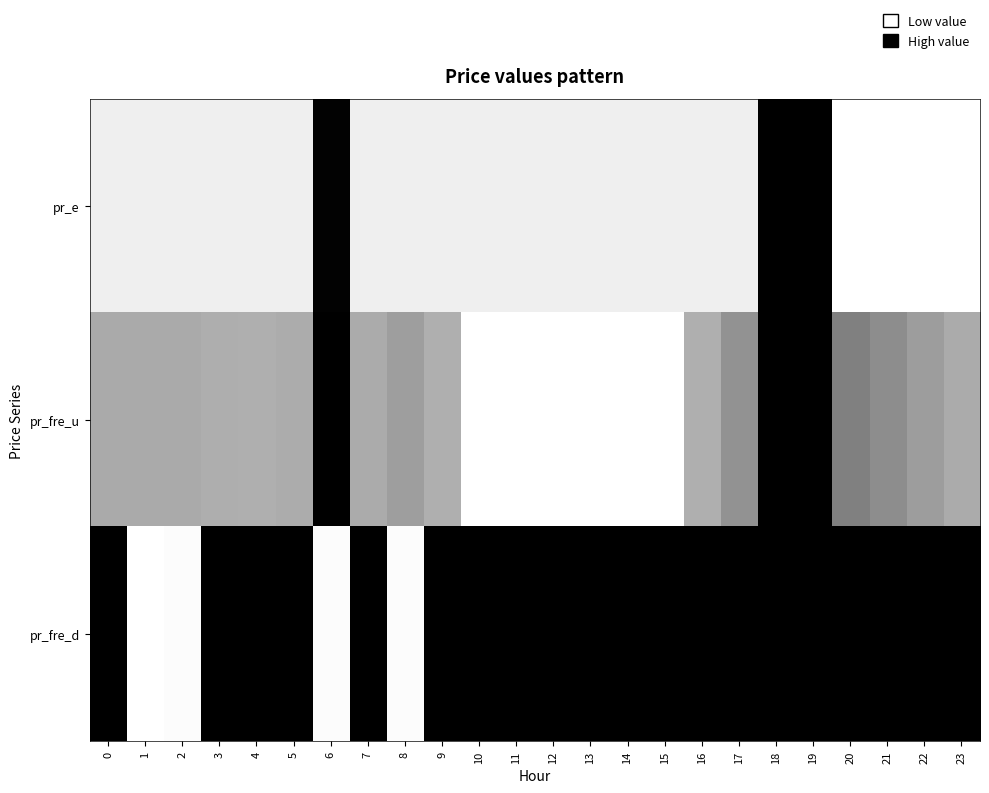

Reading right to left, list all the values displayed in this chart.

pr_e: 23=0.0	22=0.0	21=0.0	20=0.0	19=1.0	18=1.0	17=0.1	16=0.1	15=0.1	14=0.1	13=0.1	12=0.1	11=0.1	10=0.1	9=0.1	8=0.1	7=0.1	6=1.0	5=0.1	4=0.1	3=0.1	2=0.1	1=0.1	0=0.1
pr_fre_u: 23=0.3	22=0.4	21=0.4	20=0.5	19=1.0	18=1.0	17=0.4	16=0.3	15=0.0	14=0.0	13=0.0	12=0.0	11=0.0	10=0.0	9=0.3	8=0.4	7=0.3	6=1.0	5=0.3	4=0.3	3=0.3	2=0.3	1=0.3	0=0.3
pr_fre_d: 23=1.0	22=1.0	21=1.0	20=1.0	19=1.0	18=1.0	17=1.0	16=1.0	15=1.0	14=1.0	13=1.0	12=1.0	11=1.0	10=1.0	9=1.0	8=0.0	7=1.0	6=0.0	5=1.0	4=1.0	3=1.0	2=0.0	1=0.0	0=1.0